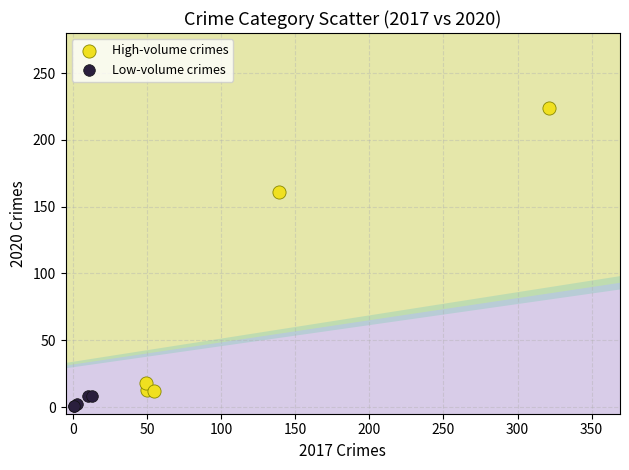

Which series reaches the maximum Y coordinate?

High-volume crimes